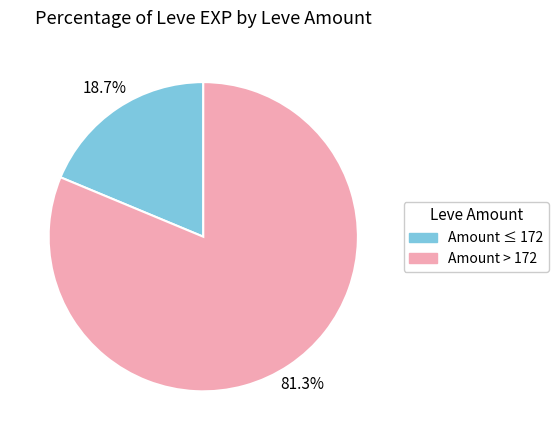

Which has a higher value, Amount > 172 or Amount ≤ 172?

Amount > 172